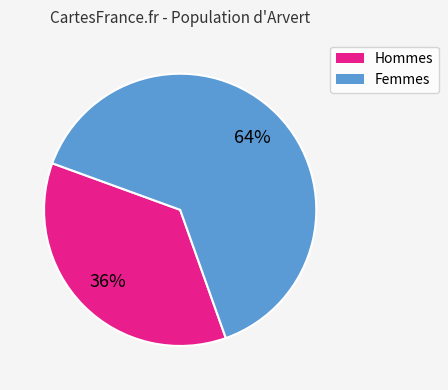

Does any single category account for the majority?

Yes